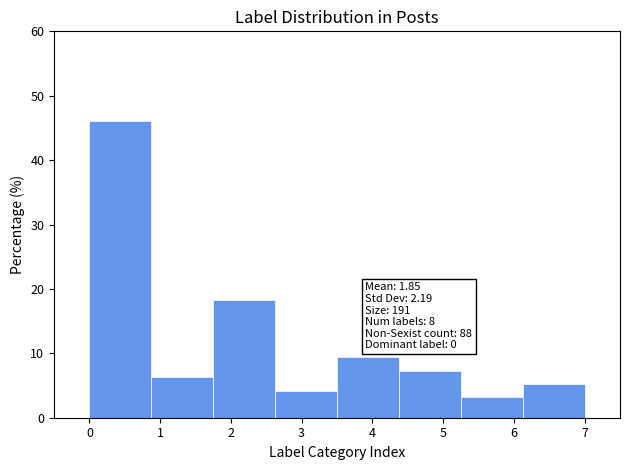

Which range on the x-axis has the tallest bar?

0.0 to 0.9